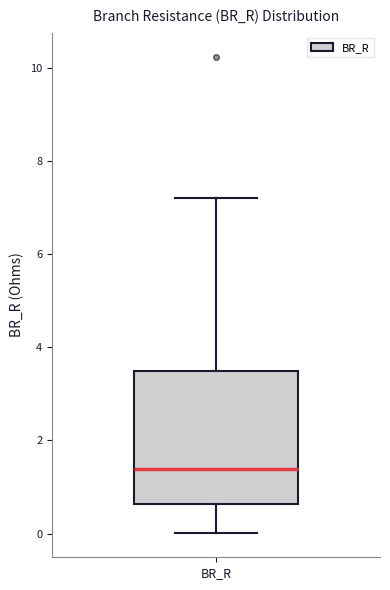

Transcribe this box plot: give where the median line is, the range the box spans, and where the two whiskers end, as read against the y-axis. The values are not printed on the chart, so give them approximately, as read against the axis.

median 1.4, box 0.6 to 3.4, whiskers 0.0 to 7.2